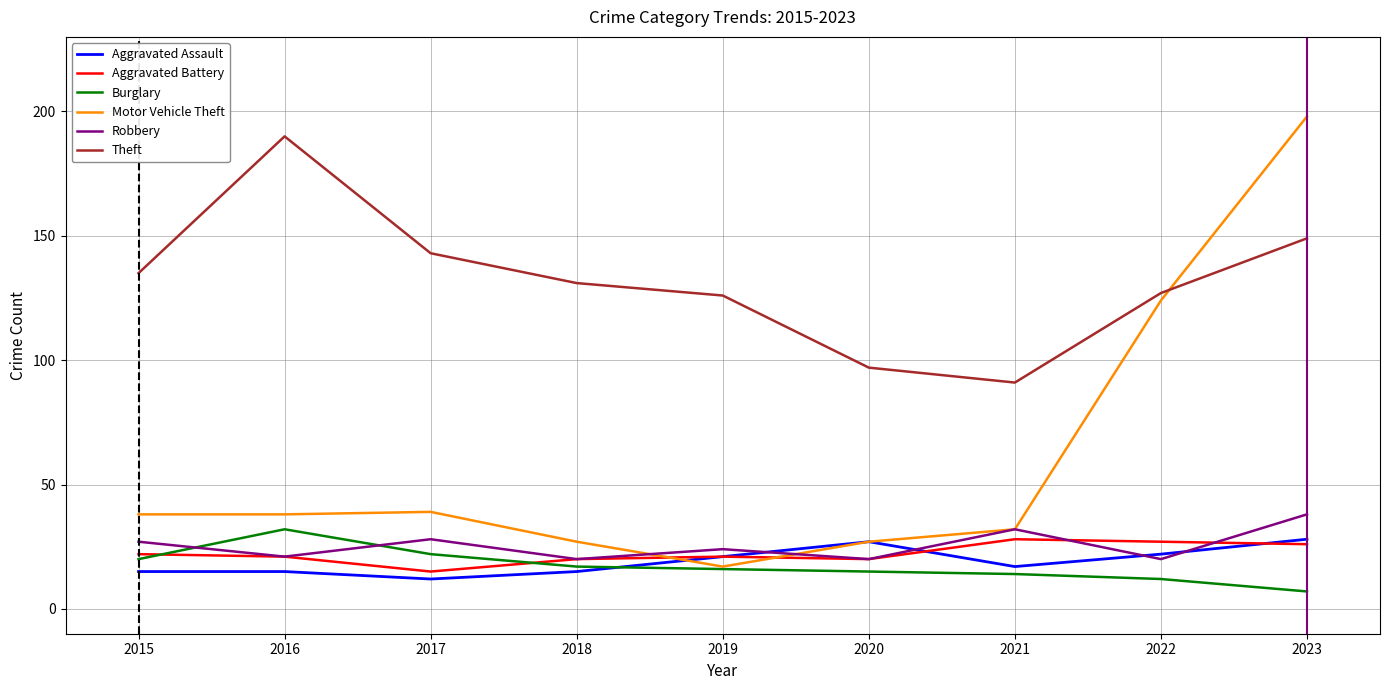

At which category does the chart reach its peak across all series?

2023